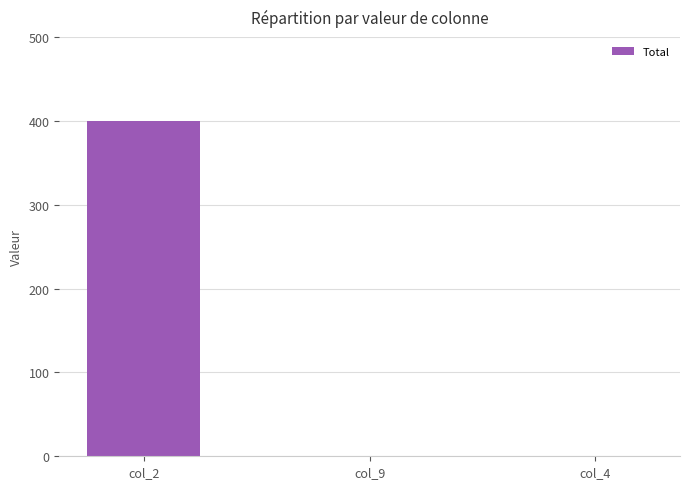

The value at col_4 is 0. True or false?

True